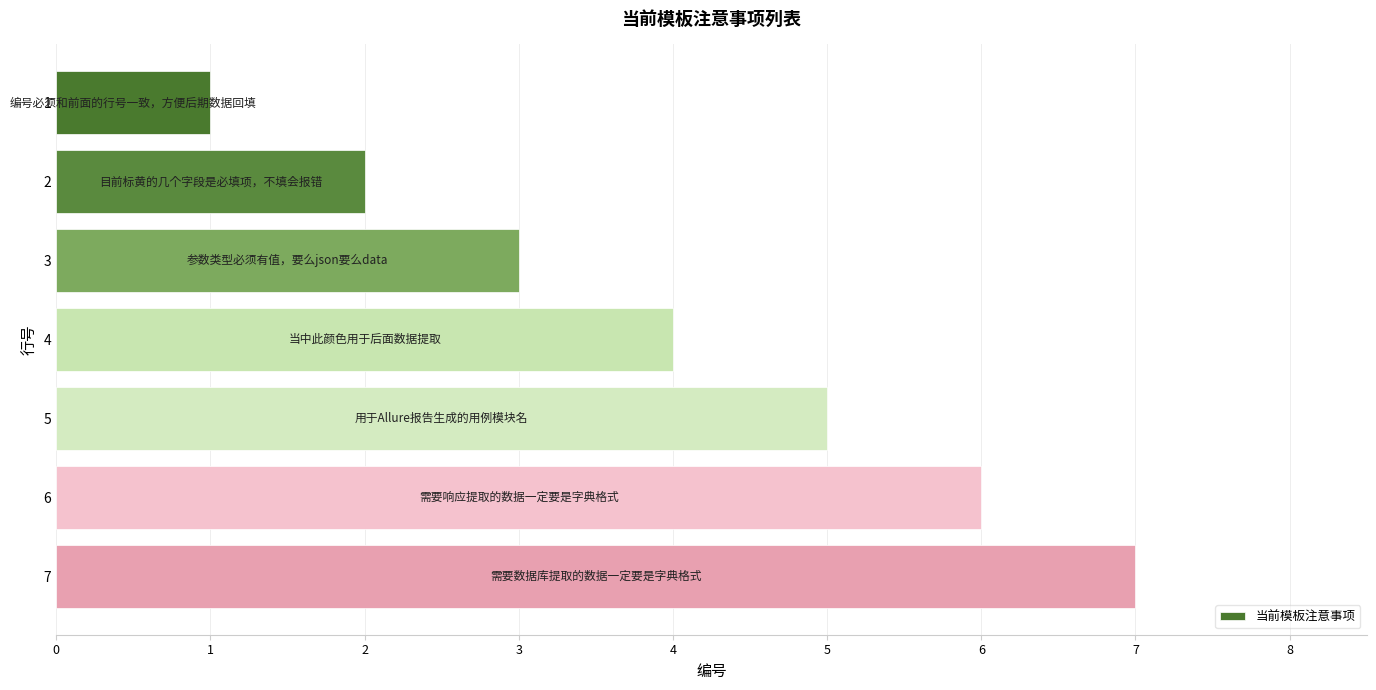

List the labels in order of value, smallest first.

1, 2, 3, 4, 5, 6, 7